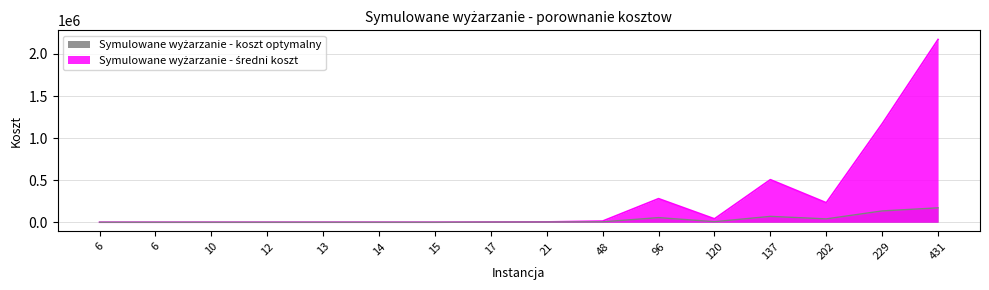

At which category does Symulowane wyżarzanie - koszt optymalny reach its first local peak?

96